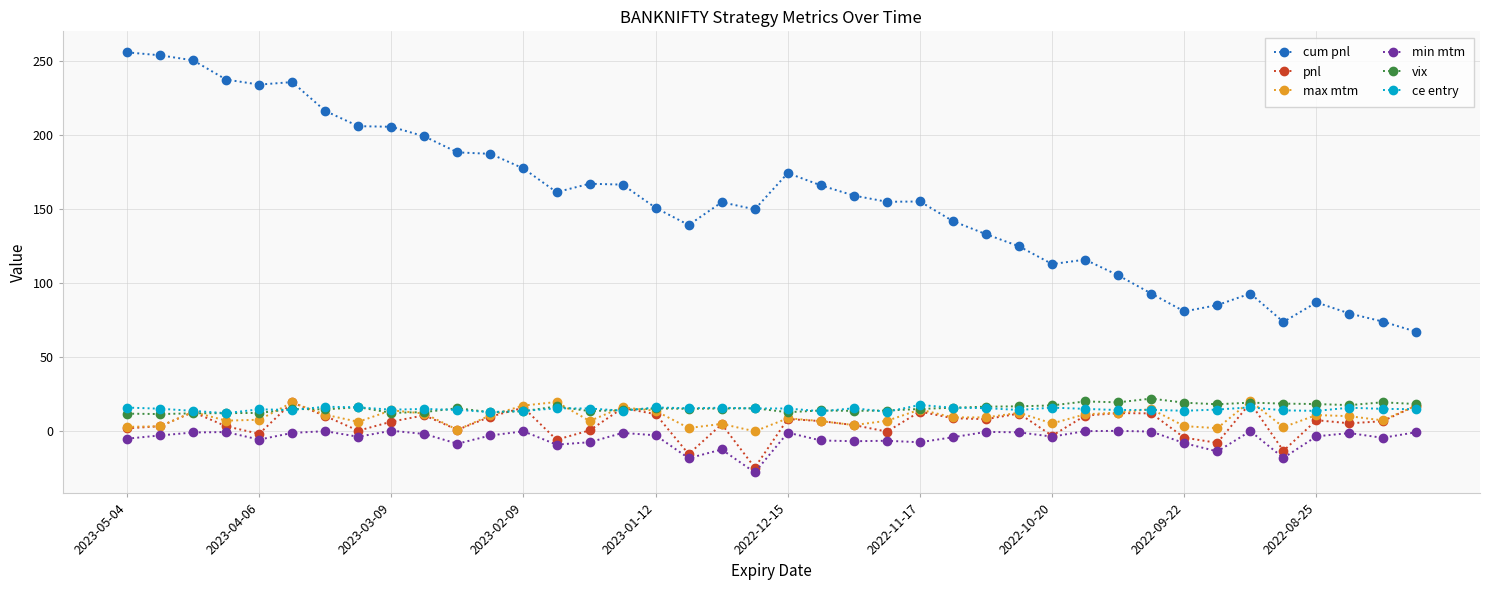

True or false: ce entry and cum pnl cross at least once.

False